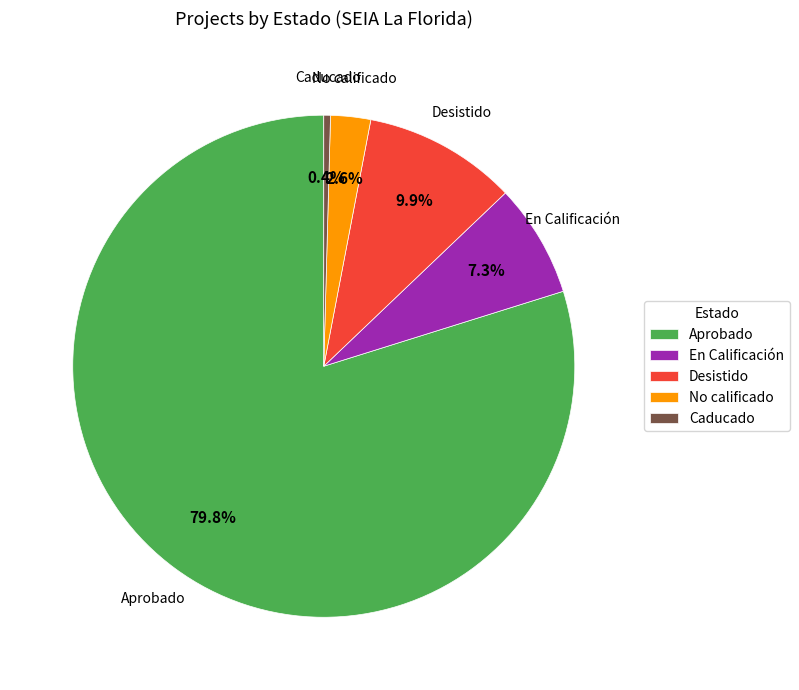

What is the ratio of the value at No calificado to the value at Desistido?

0.3